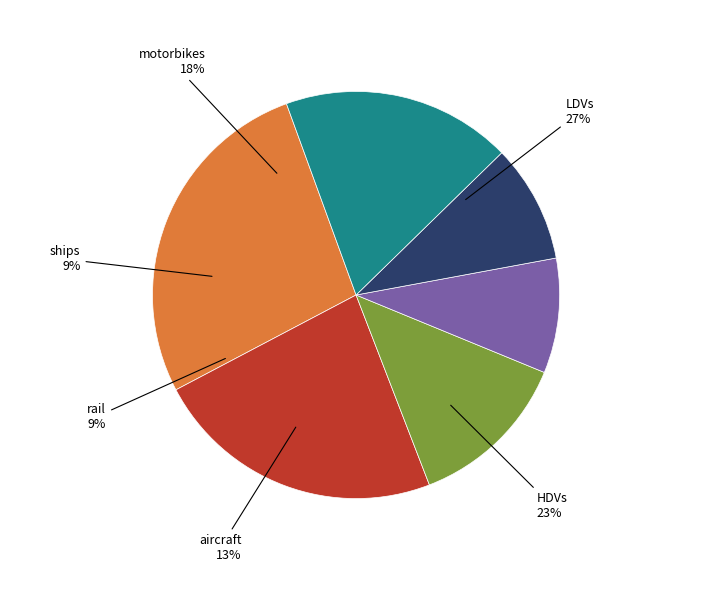

How many segments does this pie chart have?

6